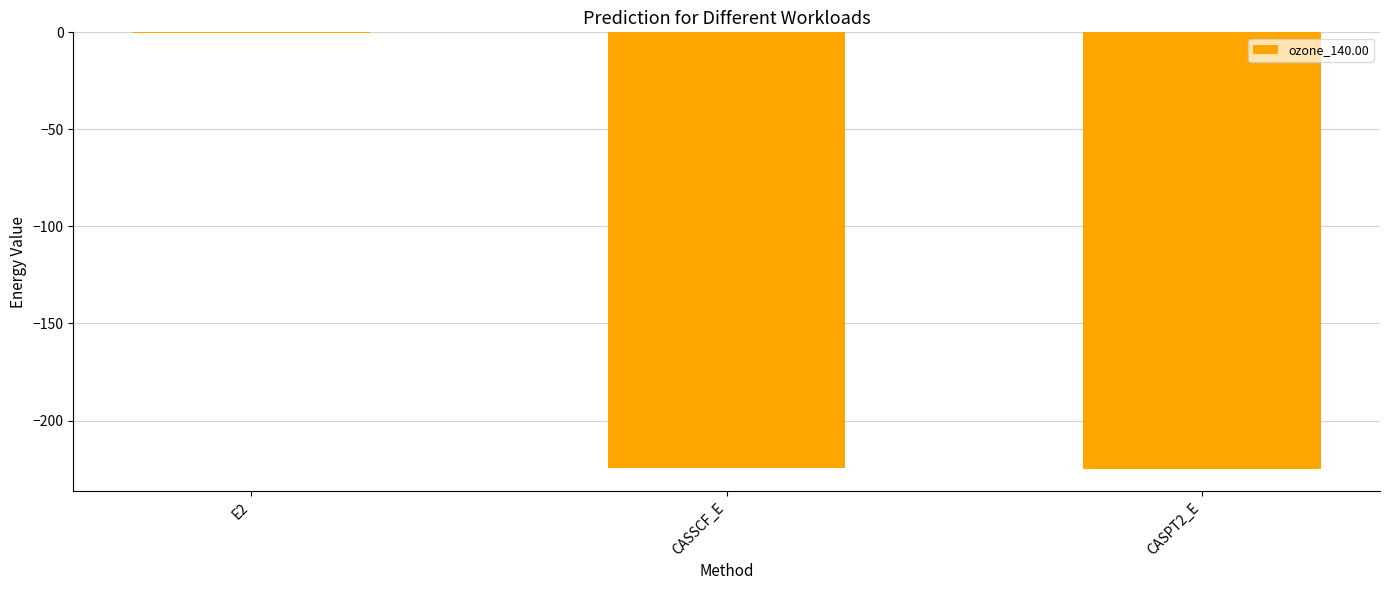

At which category does the chart reach its peak across all series?

E2